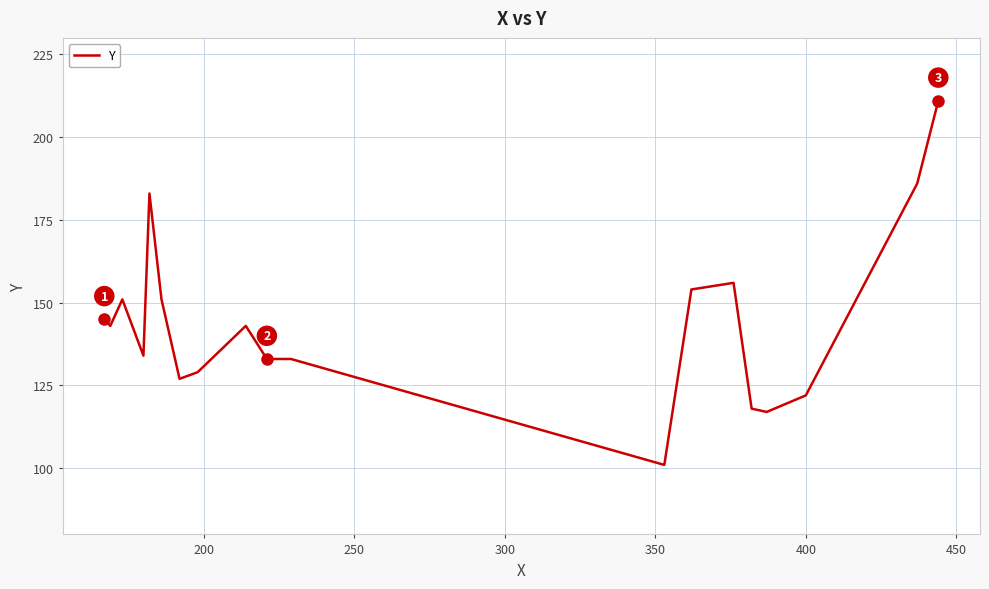

What is the smallest value displayed?

101